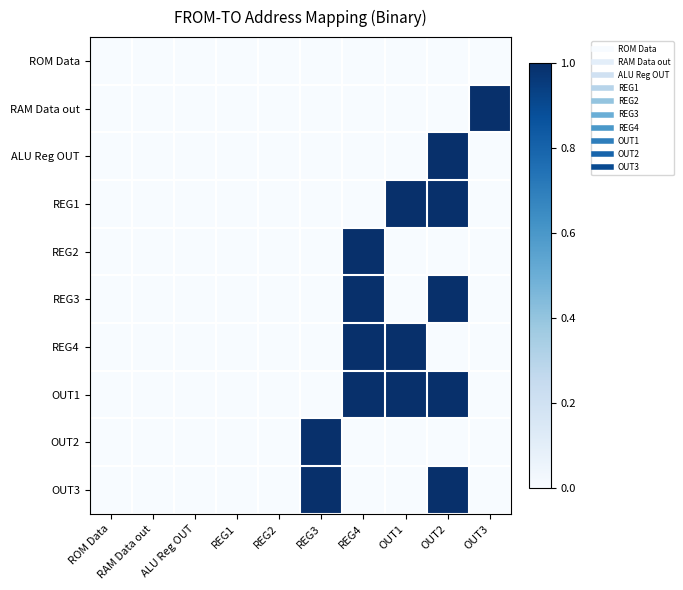

Rank the series by their maximum value, from highest to lowest.

RAM Data out, ALU Reg OUT, REG1, REG2, REG3, REG4, OUT1, OUT2, OUT3, ROM Data